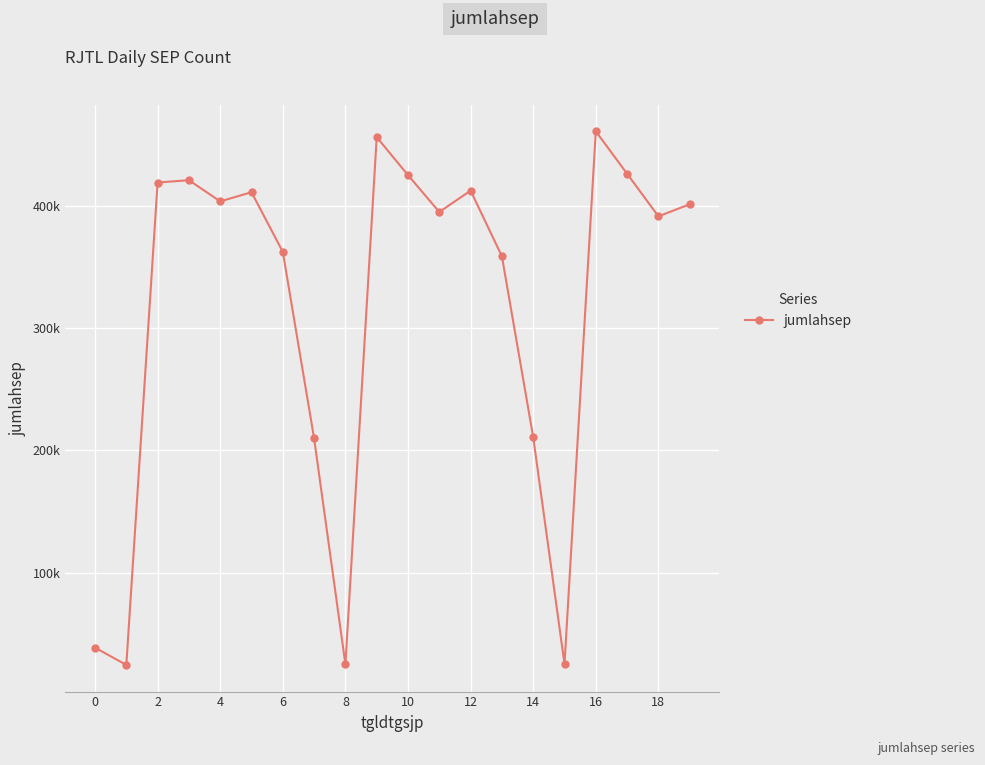

Is this an area chart (filled region under the line)?

No